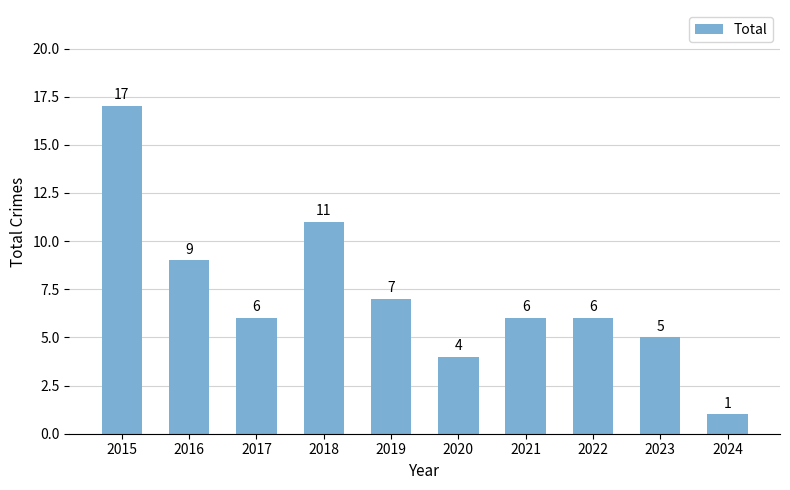

What is the difference between the maximum and minimum values?

16